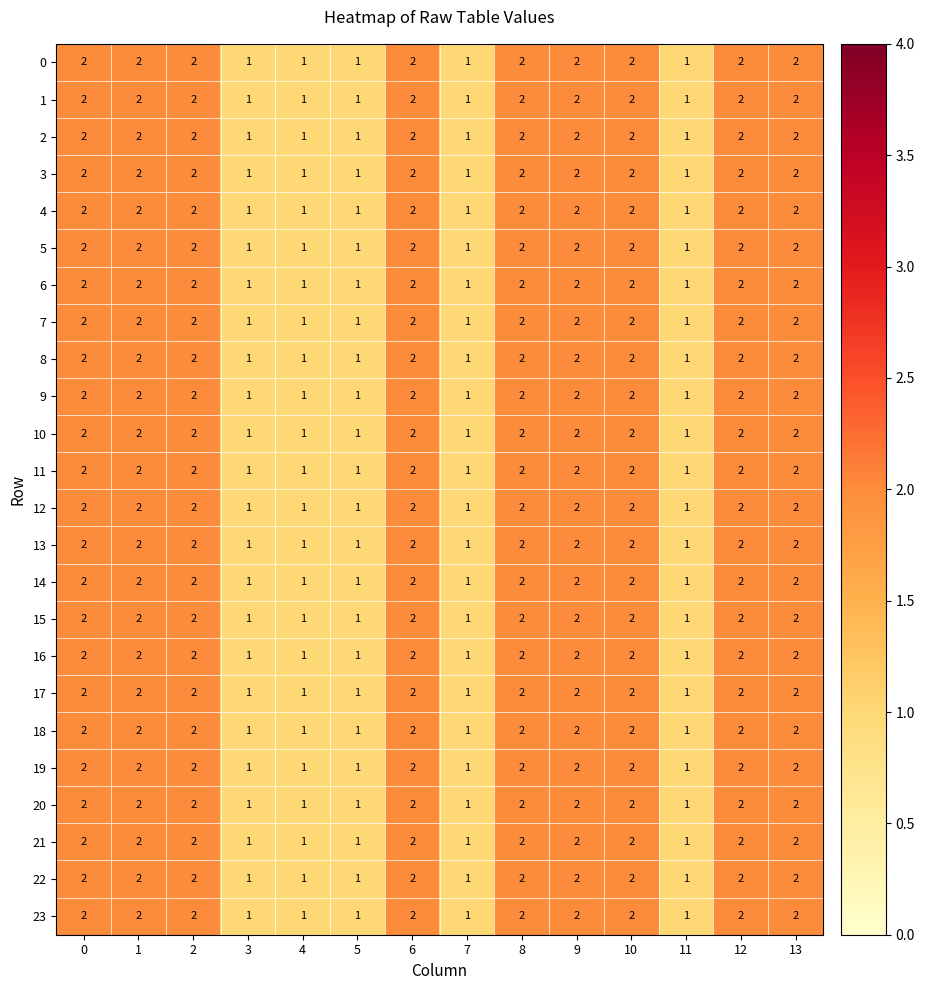

How many 4 values are between 1 and 2?

14